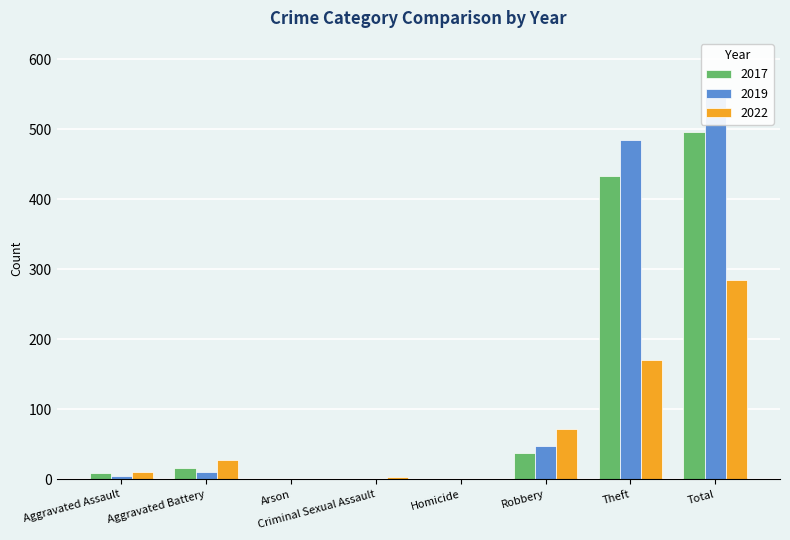

What is the label of the 8th bar from the right?

Aggravated Assault